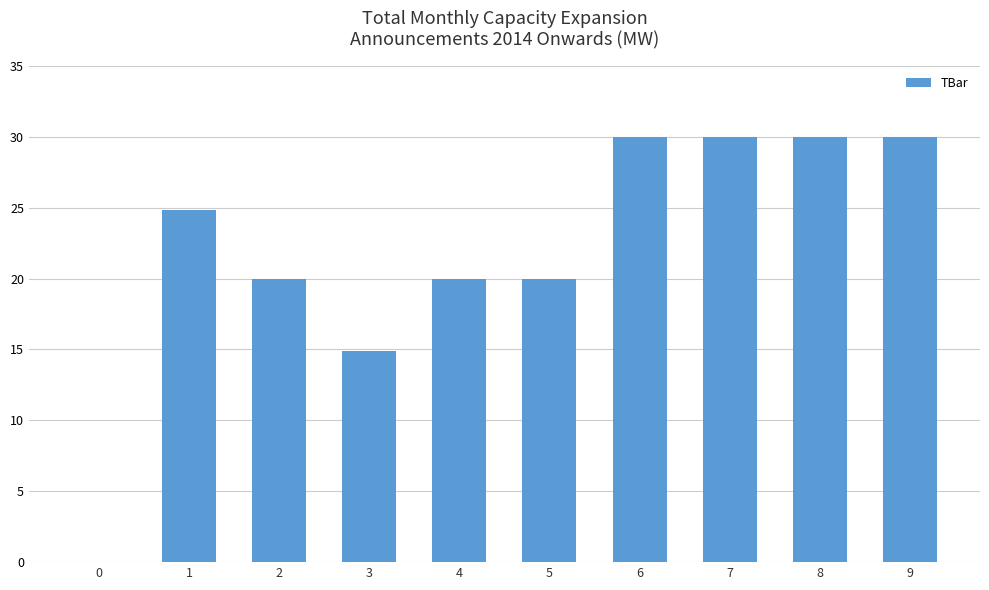

True or false: the data shows 20.0 at 5.

True